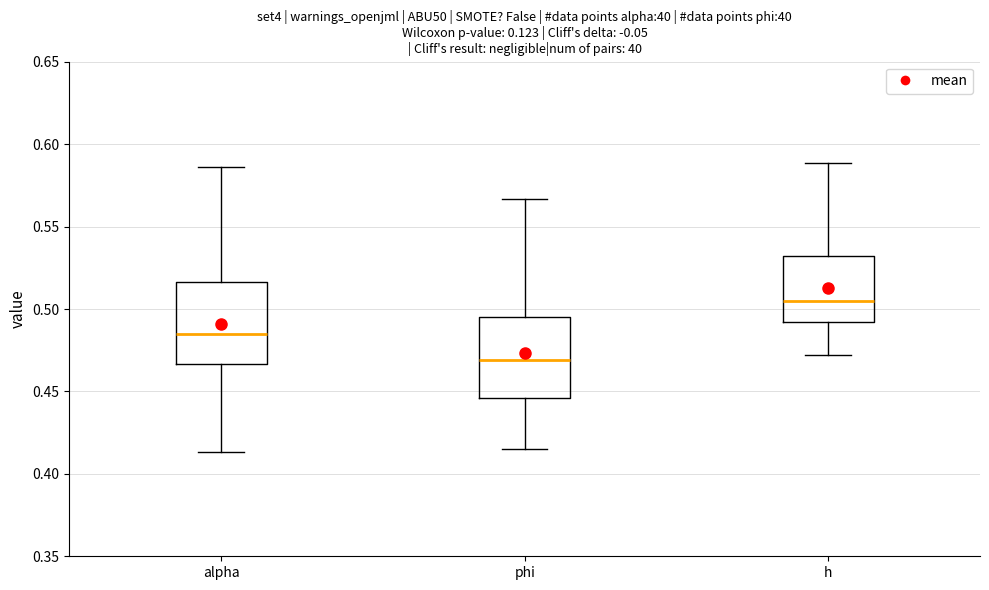

Reading left to right, read every box against the y-axis: the position of its median line, the range the box covers, and the ends of its whiskers. The values are not printed on the chart, so give them approximately, as read against the axis.

alpha: median 0.485, box 0.465 to 0.515, whiskers 0.415 to 0.585
phi: median 0.470, box 0.445 to 0.495, whiskers 0.415 to 0.565
h: median 0.505, box 0.490 to 0.530, whiskers 0.470 to 0.590